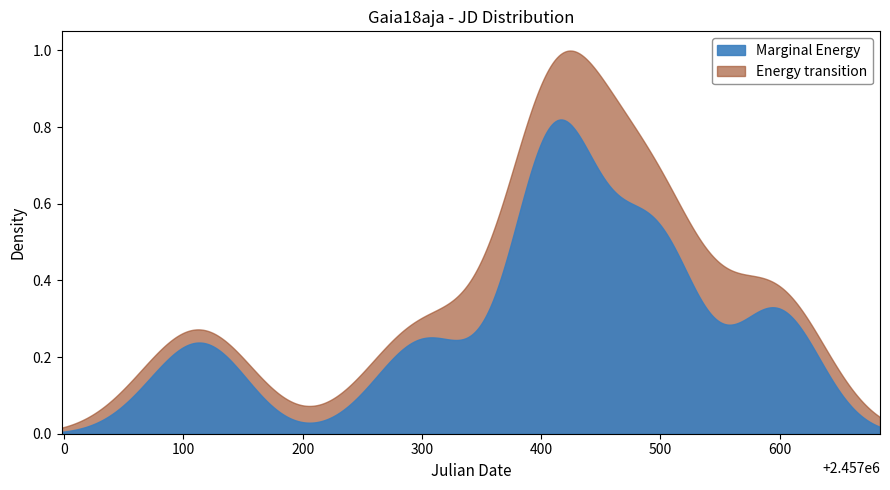

Which has a higher value, 27 or 2?

27